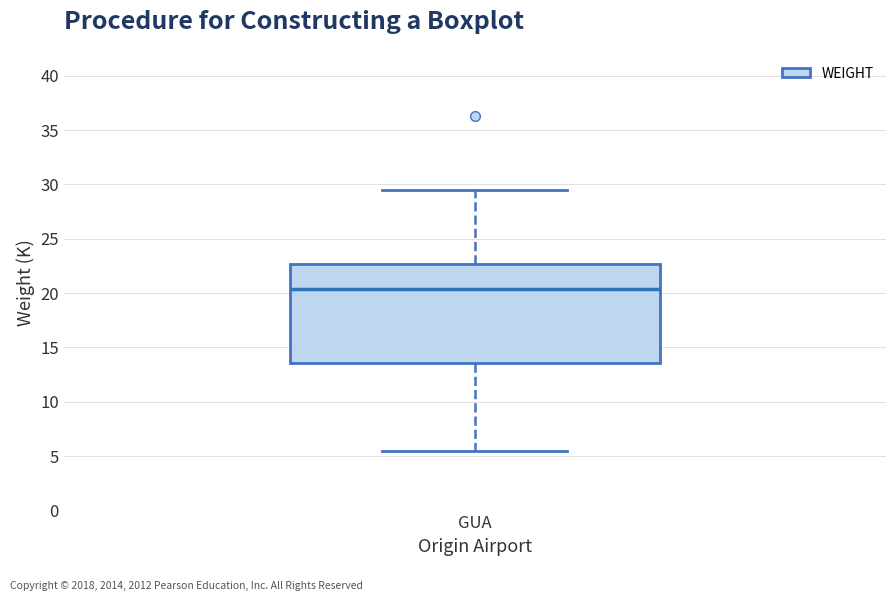

Read this box plot against the y-axis: the position of the median line, the range covered by the box, and the ends of both whiskers. The values are not printed on the chart, so give them approximately, as read against the axis.

median 20.5, box 13.5 to 22.5, whiskers 5.5 to 29.5